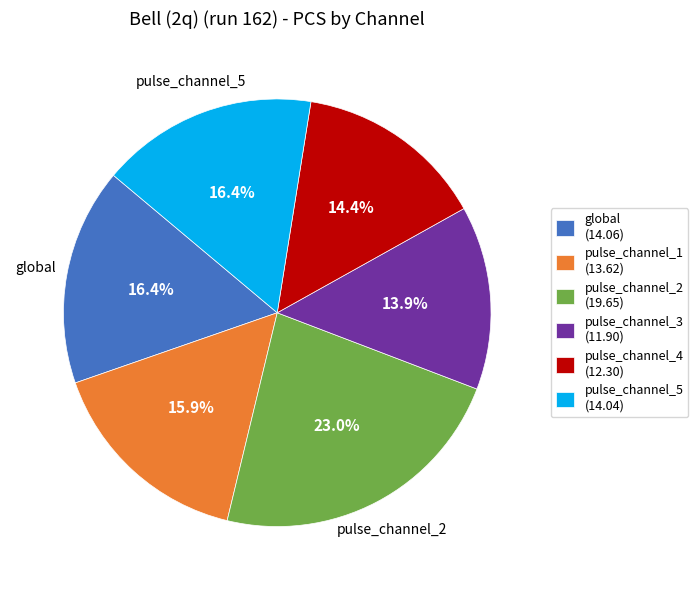

Which has a higher value, pulse_channel_4 (12.30) or pulse_channel_2 (19.65)?

pulse_channel_2 (19.65)